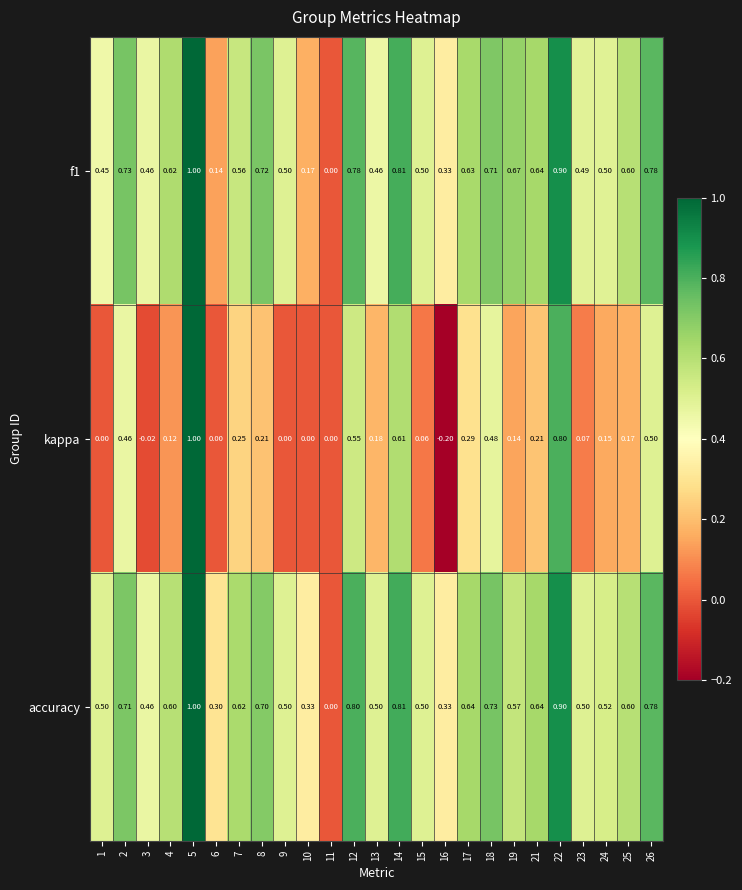

Which series changed the most between 6 and 7?

f1